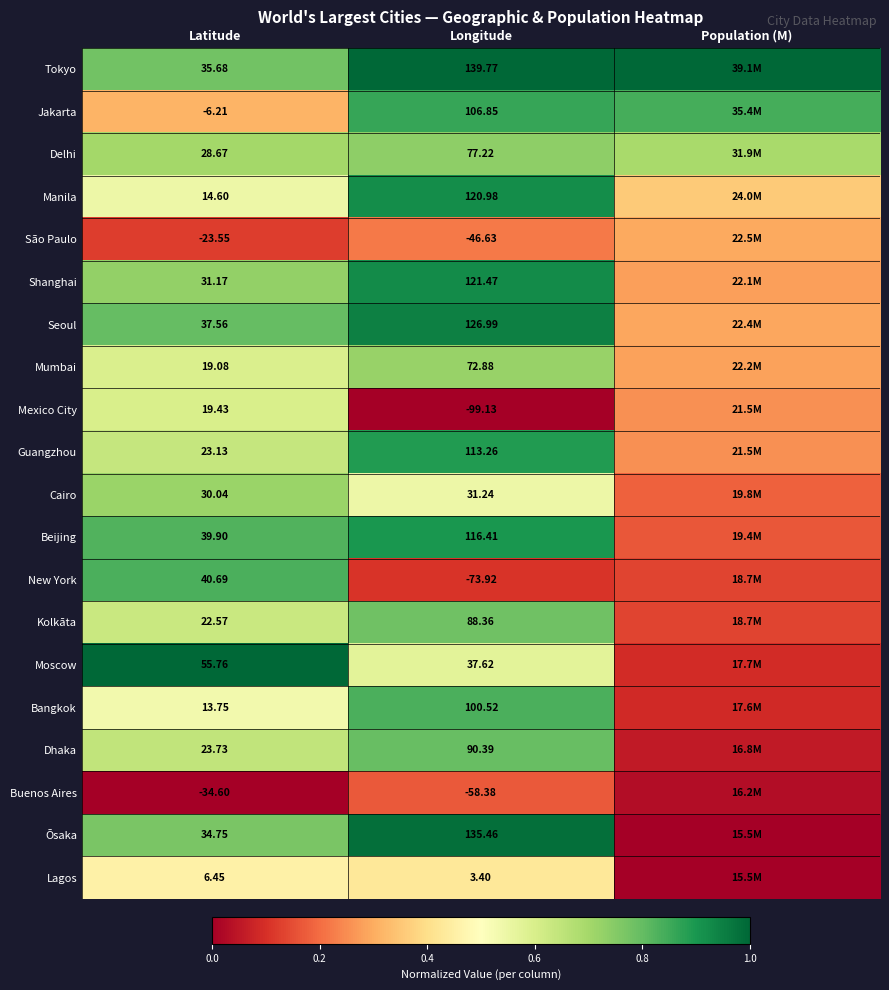

At which category is the sum across all series the highest?

Longitude